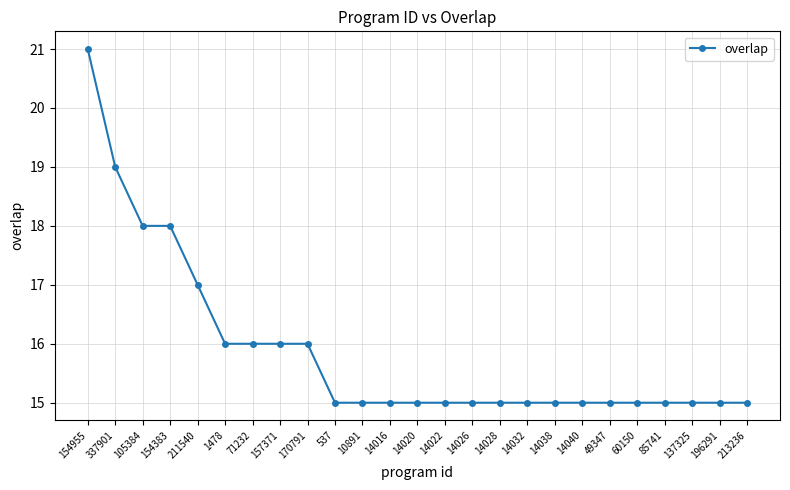

What is the approximate value at 14038?

15